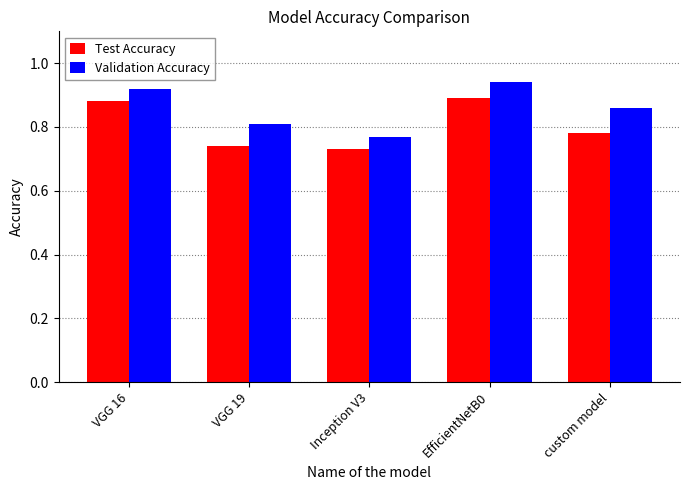

What is the sum of all Validation Accuracy values?

4.3